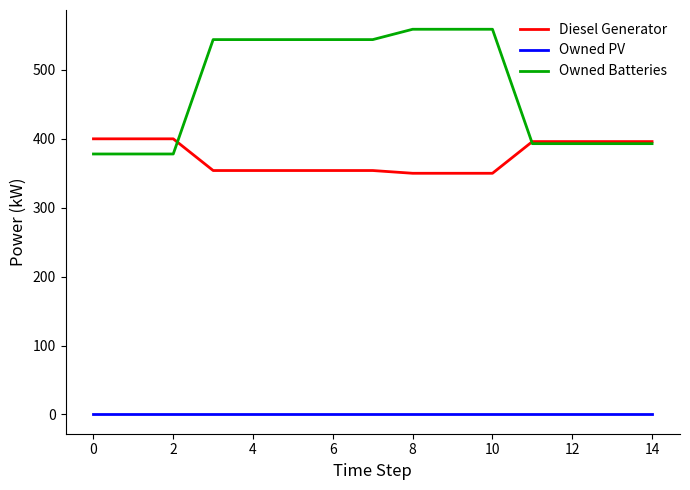

What are all the series names shown in the legend?

Diesel Generator, Owned PV, Owned Batteries